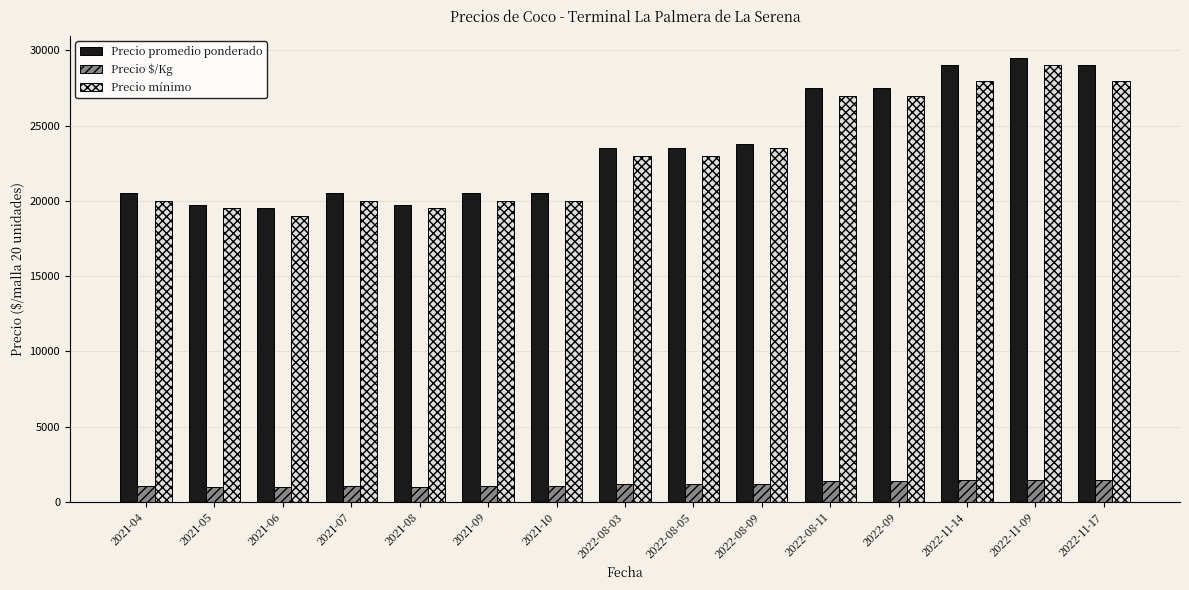

At how many categories does at least one series exceed 17020?

15